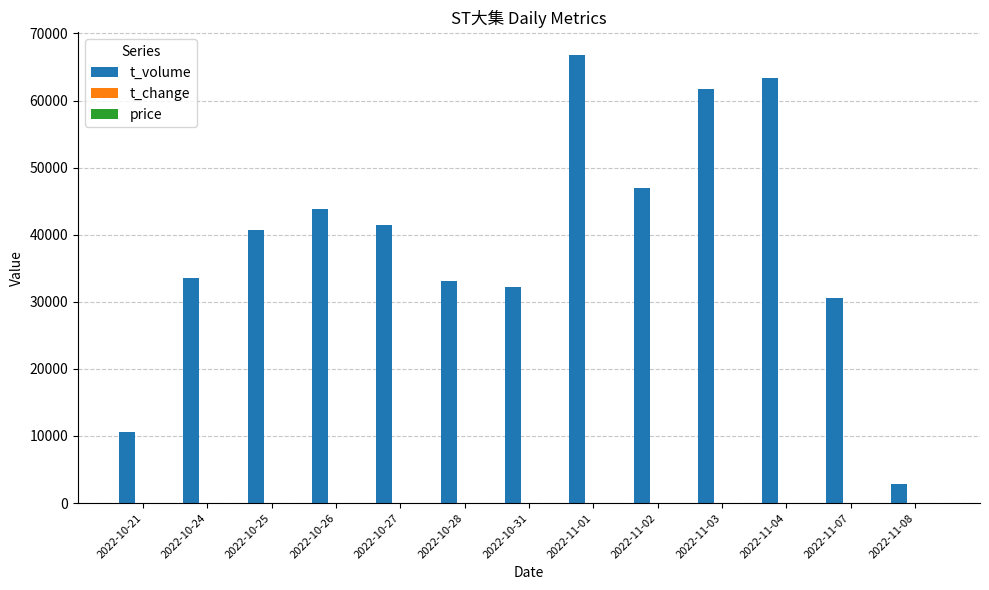

Are the bars grouped side by side (vs. stacked)?

Yes